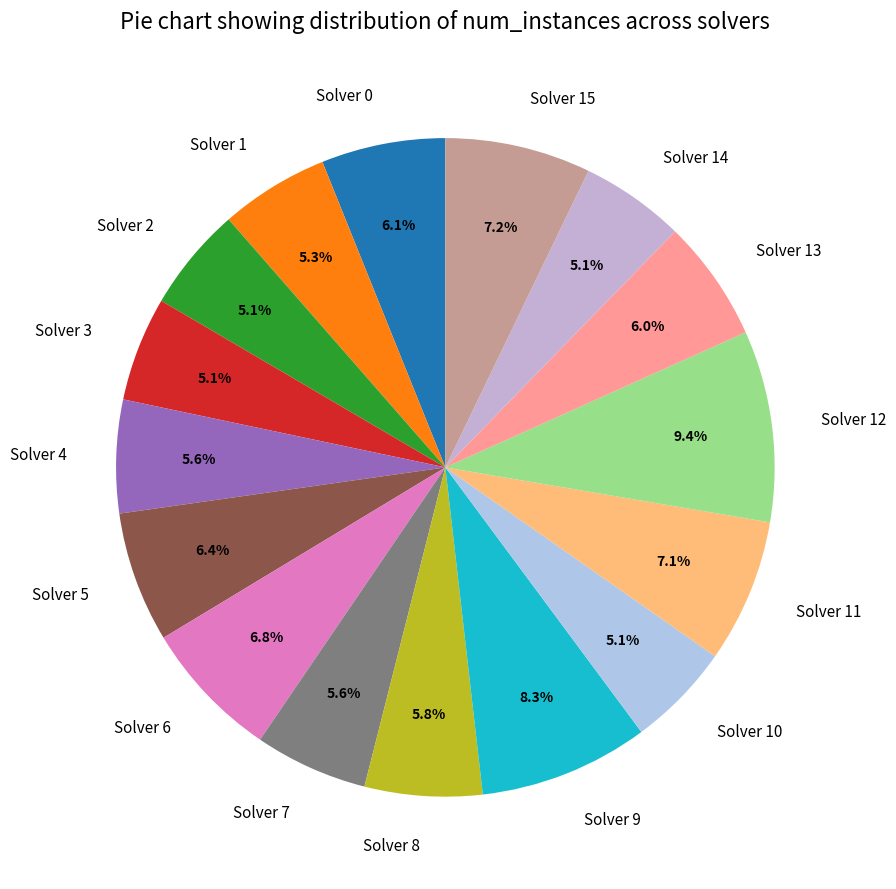

Does any single category account for the majority?

No